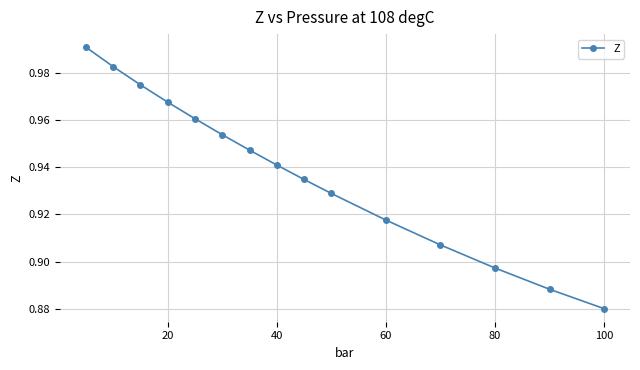

True or false: there are more than 2 points higher than both neighbors.

False